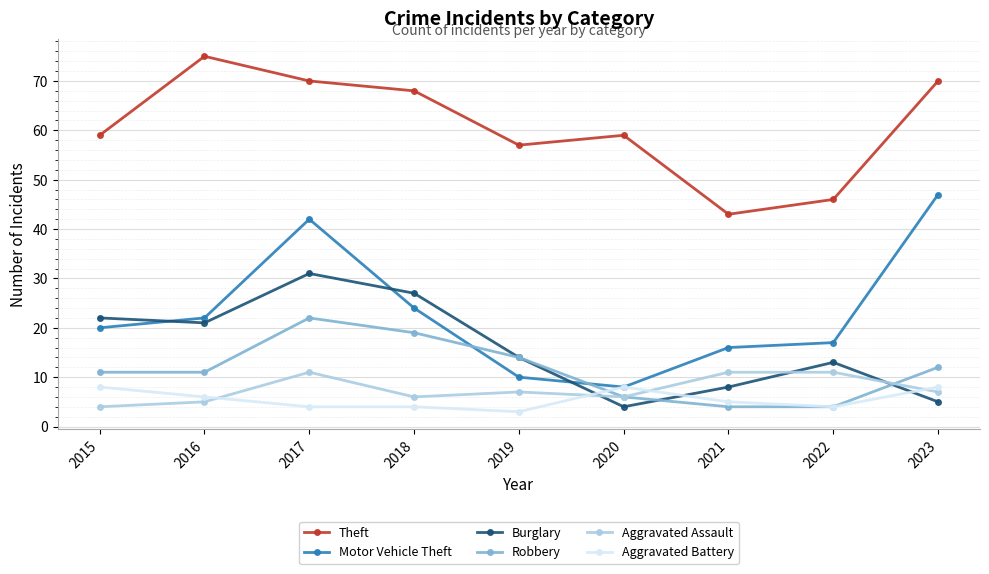

The Motor Vehicle Theft series shows 21 at 2017. True or false?

False